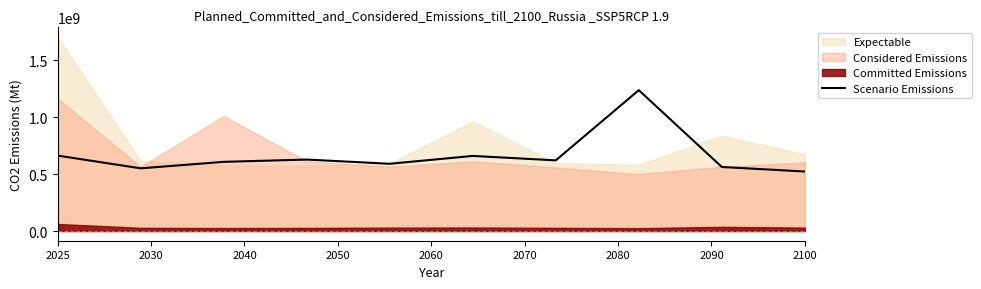

What is the difference between the maximum and minimum values?

715000000